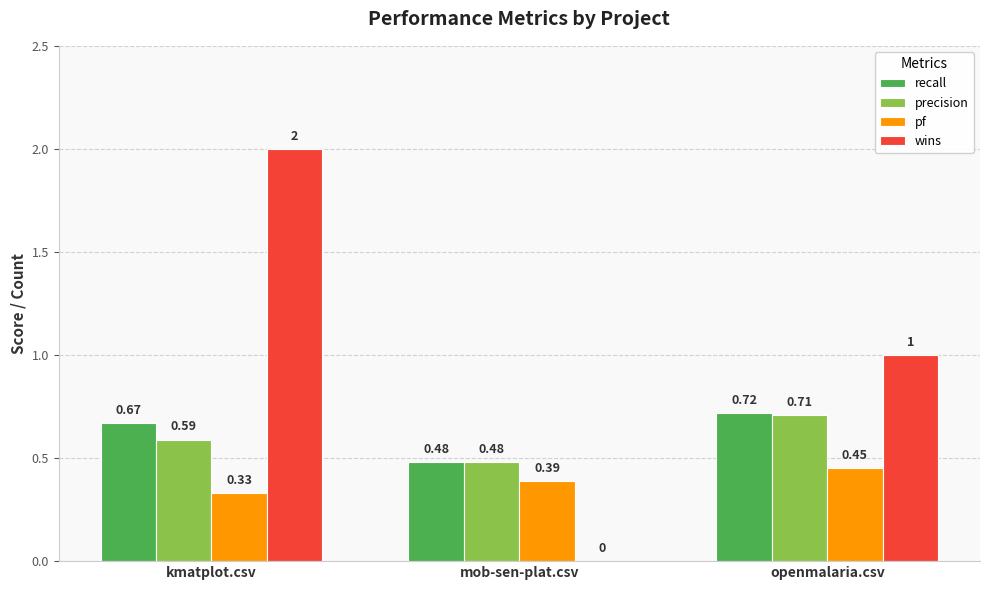

Is the value of pf at openmalaria.csv greater than the value of wins at mob-sen-plat.csv?

Yes